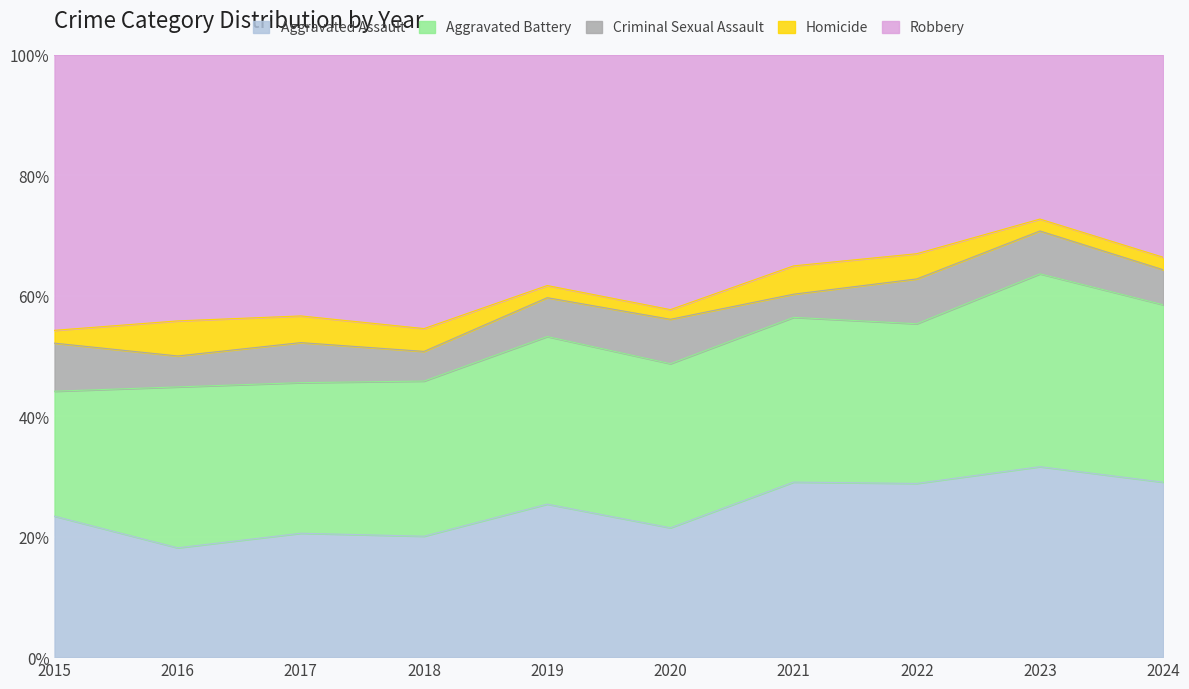

What is the lowest value of the Aggravated Assault series?

18.2